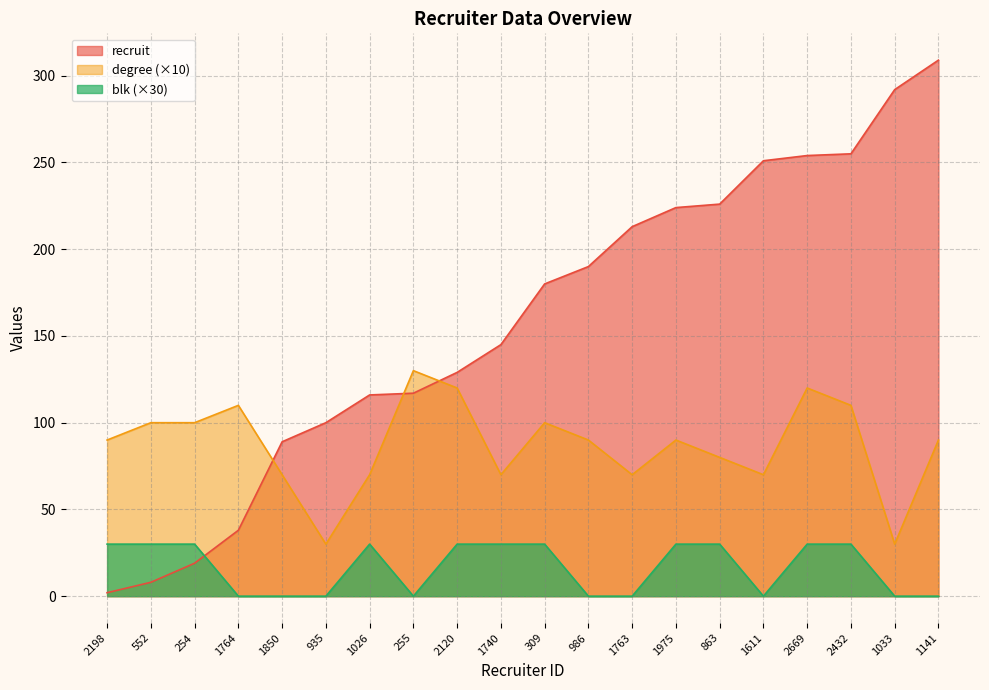

What is the label of the 4th point from the right?

2669